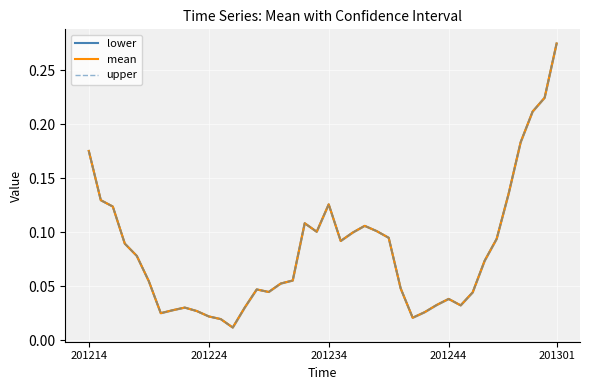

What is the difference between the maximum and minimum values in the lower series?

0.3